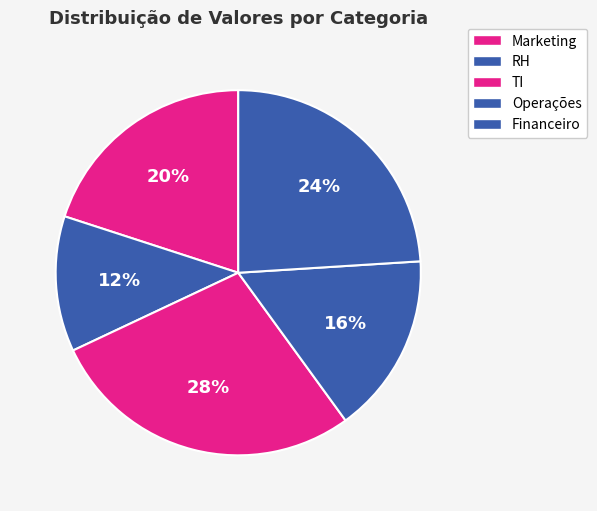

Count the number of slices in the pie.

5